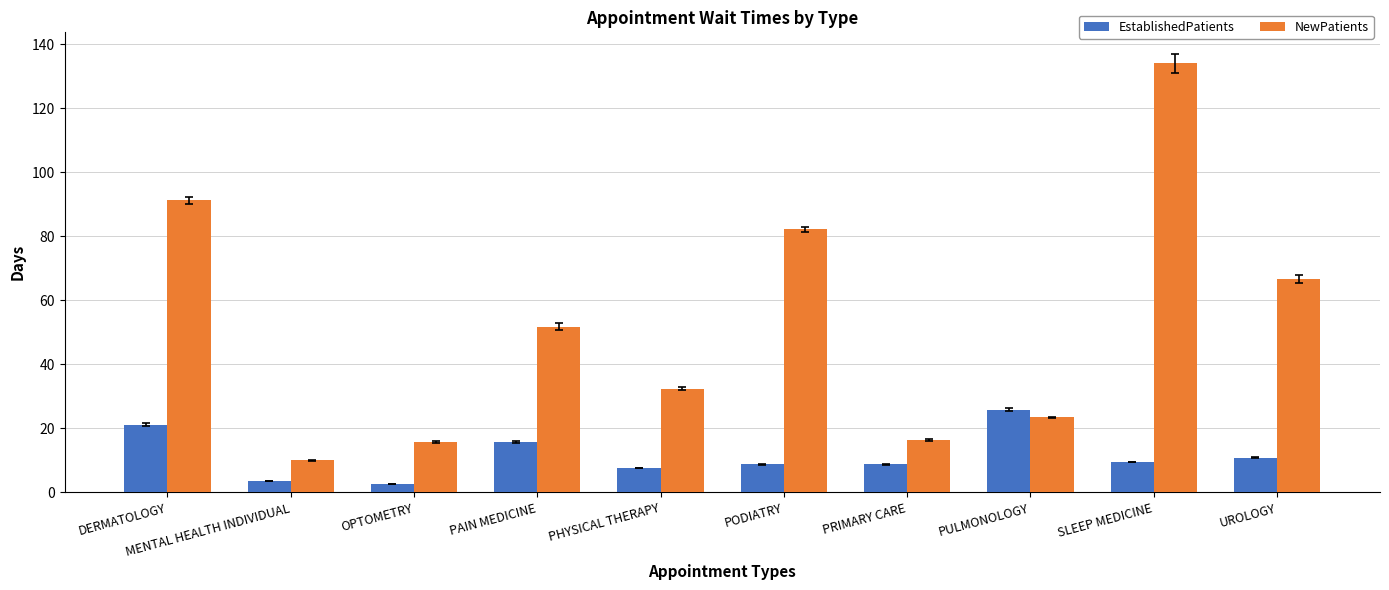

What is the minimum value shown in the chart?

2.7